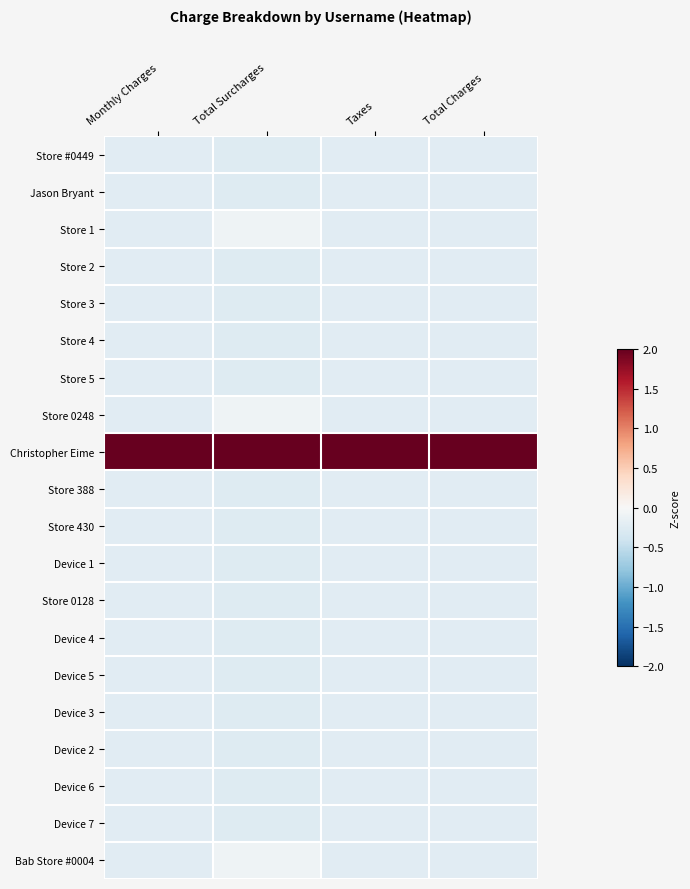

Between Monthly Charges and Total Surcharges, which is larger?

Monthly Charges